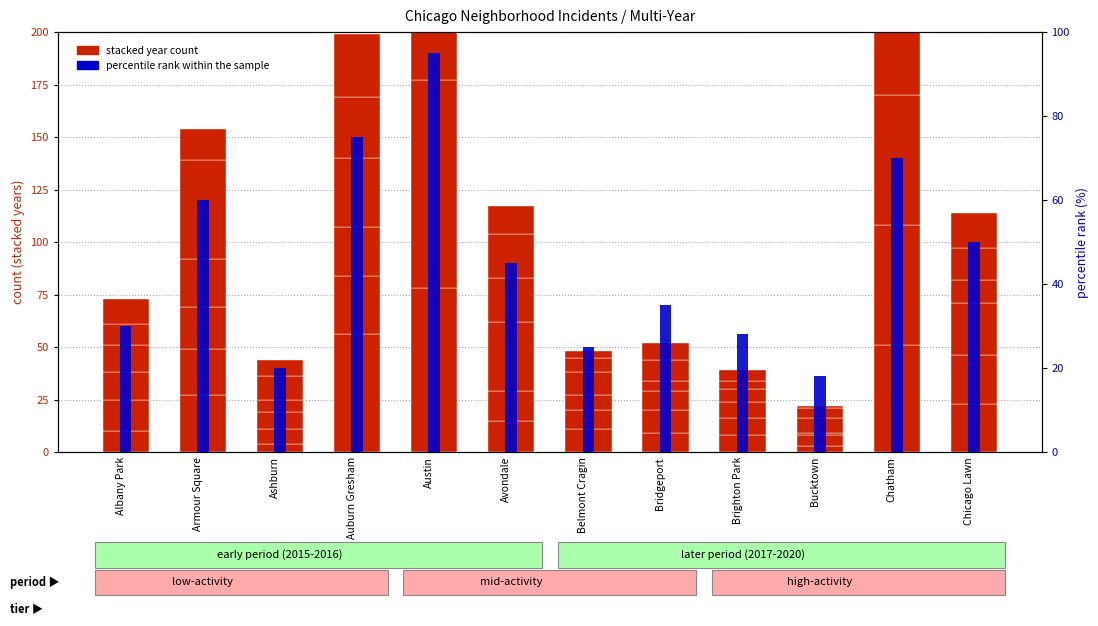

Rank the categories by value from highest to lowest.

Austin, Auburn Gresham, Chatham, Armour Square, Chicago Lawn, Avondale, Bridgeport, Albany Park, Brighton Park, Belmont Cragin, Ashburn, Bucktown